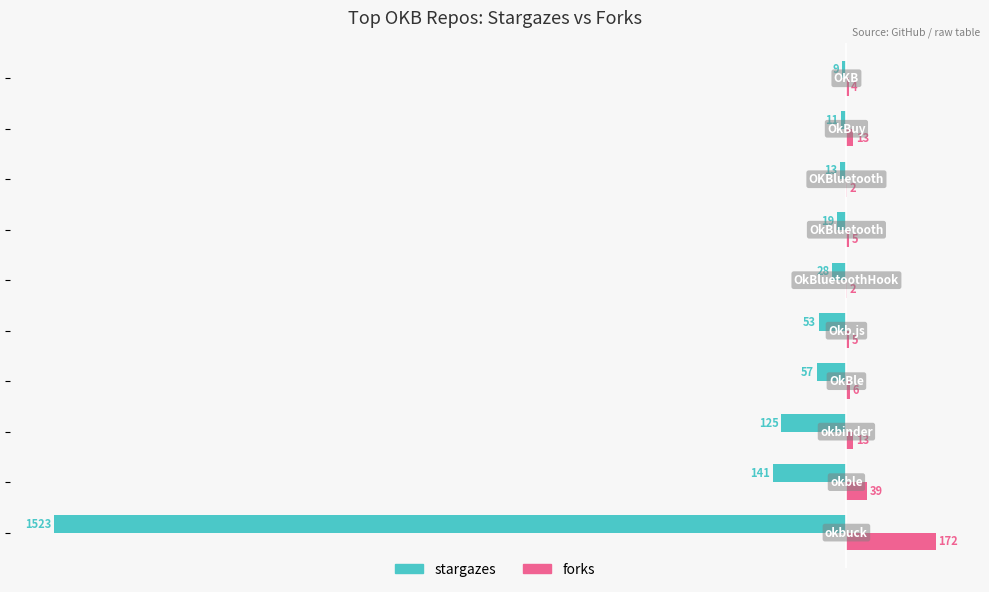

What is the highest value of the stargazes series?

-9